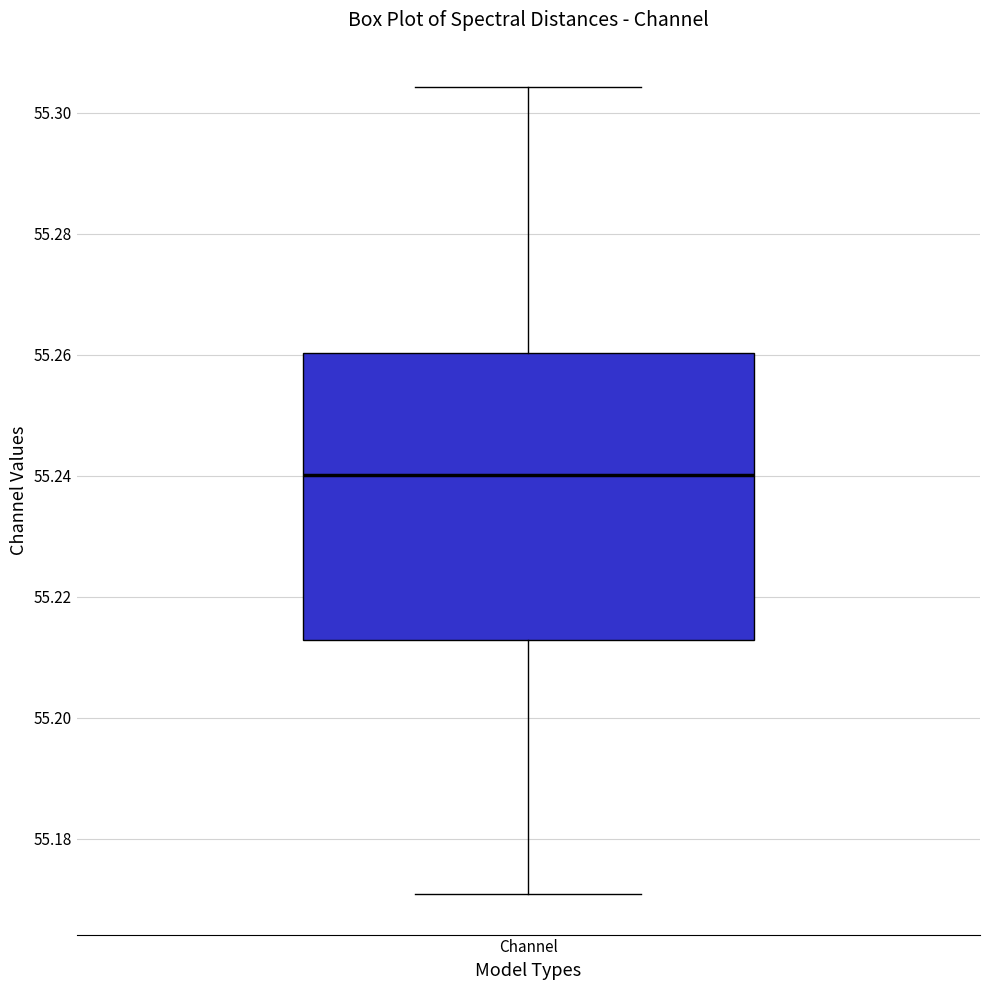

Where is the lower edge of the box for Channel on the y-axis? The values are not printed on the chart, so give them approximately, as read against the axis.

55.212